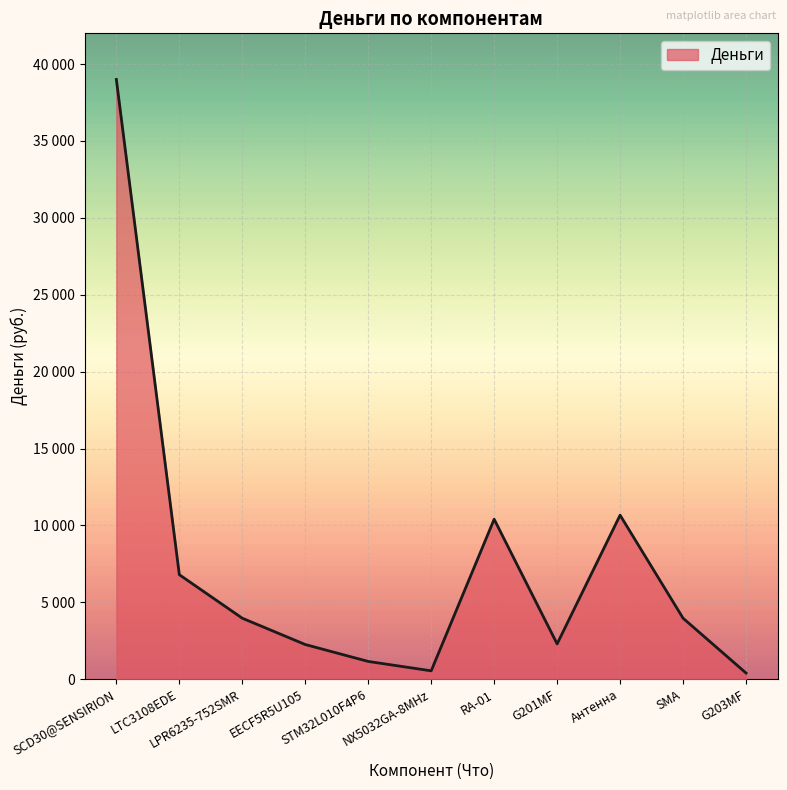

True or false: the data shows 1160 at STM32L010F4P6.

True